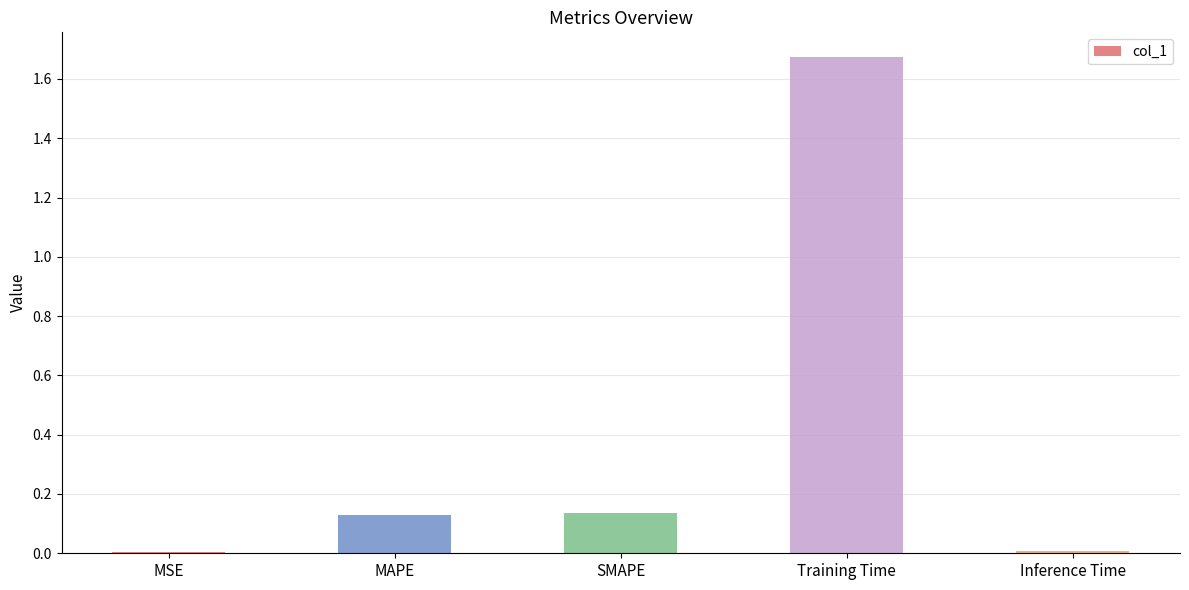

Between MSE and Training Time, which is larger?

Training Time